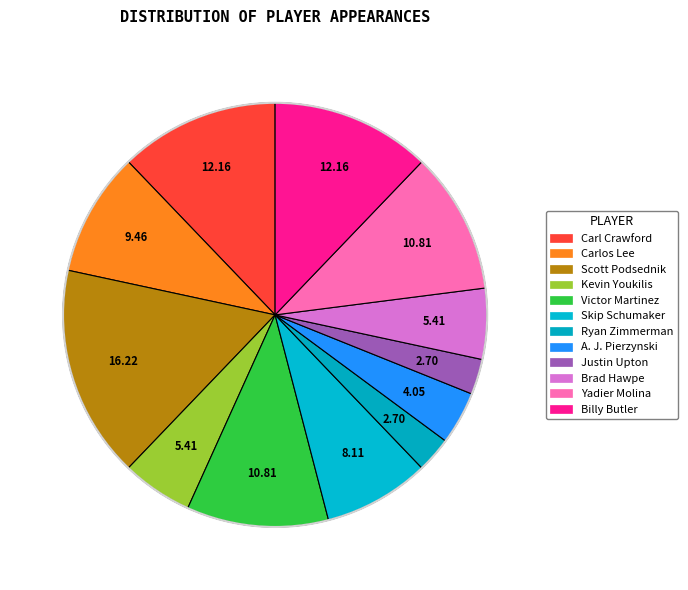

Between Justin Upton and Yadier Molina, which is larger?

Yadier Molina